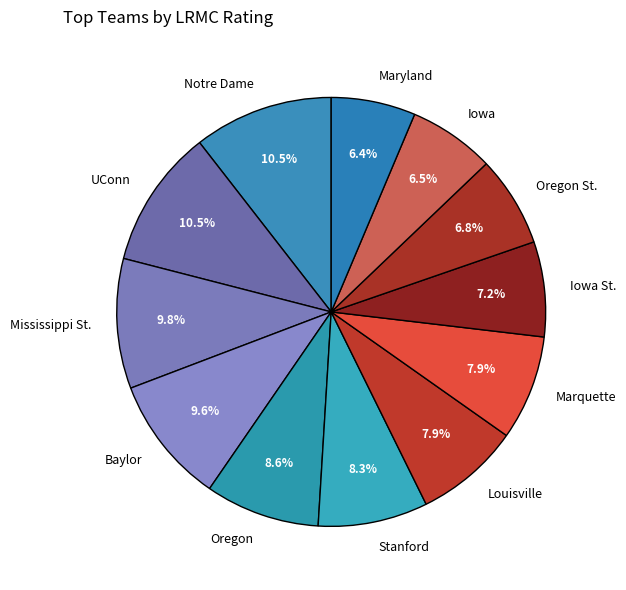

To the nearest percent, what portion does Stanford represent?

8%